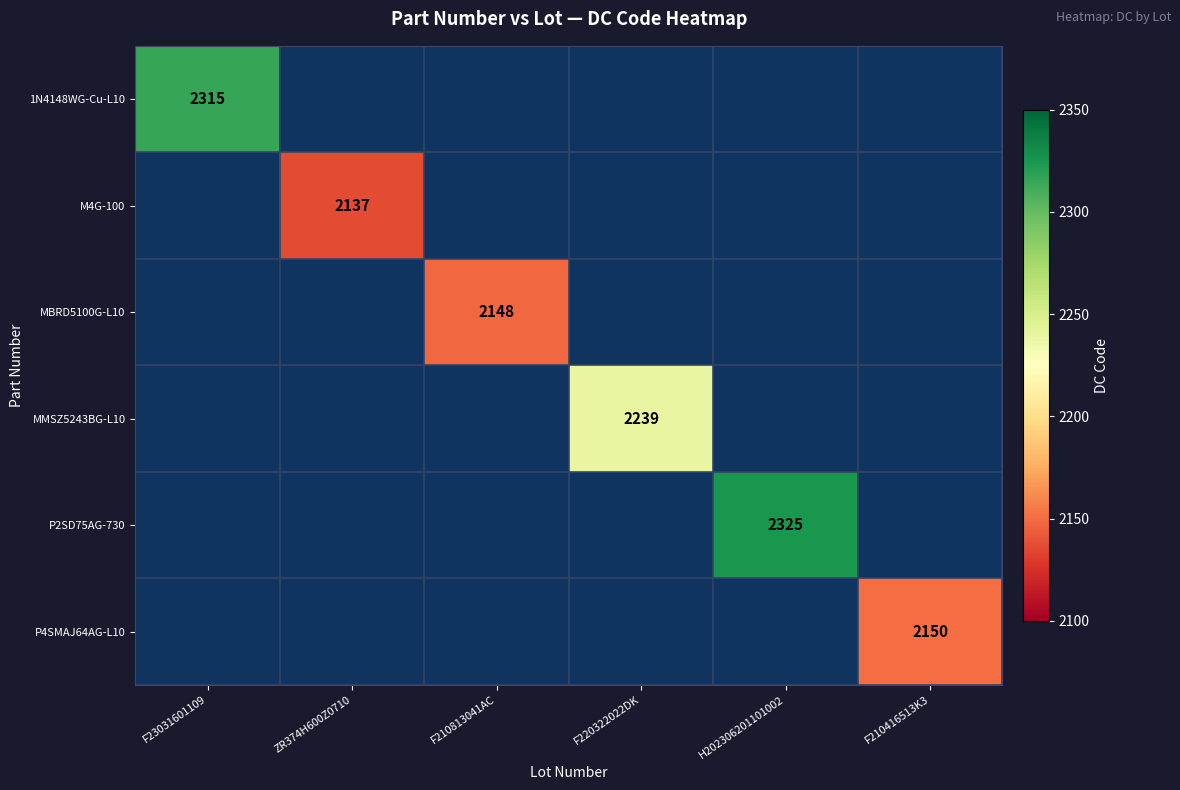

True or false: P2SD75AG-730 has a value of 2325 at H202306201101002.

True